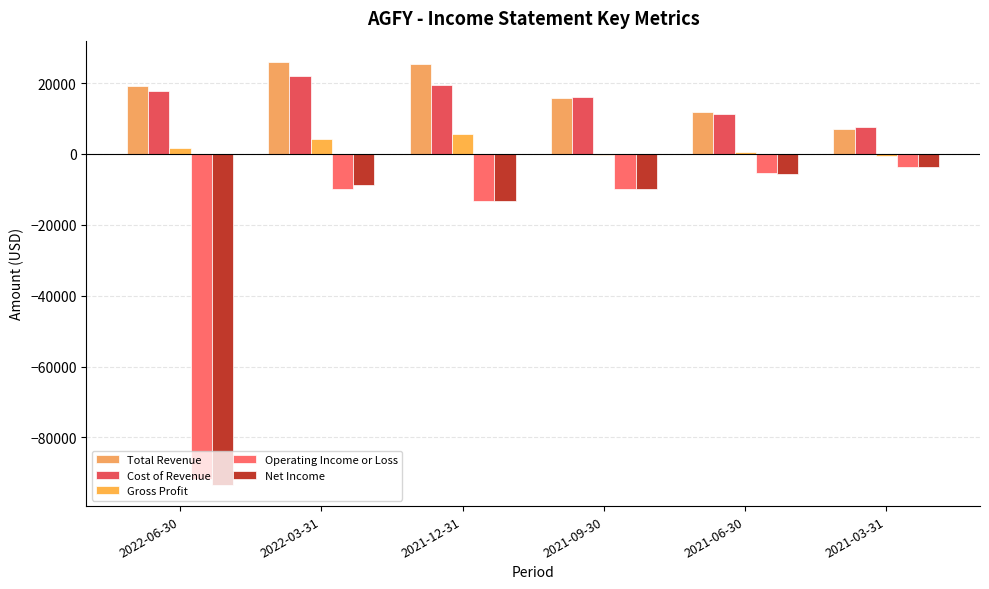

What is the spread (max minus min) of values at 2022-03-31?

35800